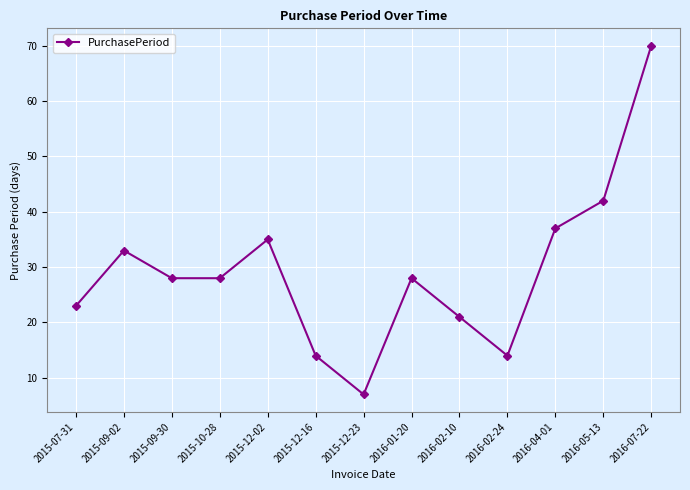

Between 2015-07-31 and 2015-12-02, which is larger?

2015-12-02